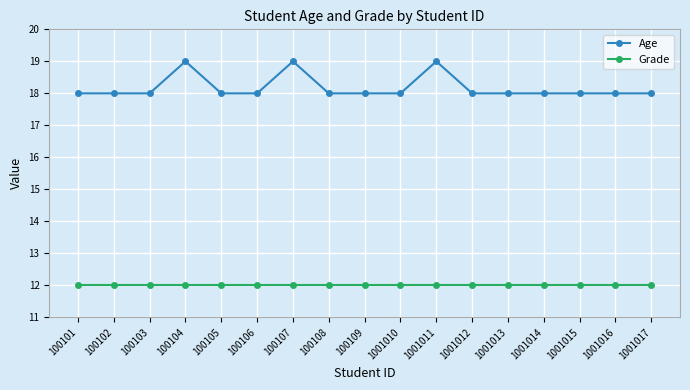

Which series has the largest range (max minus min)?

Age